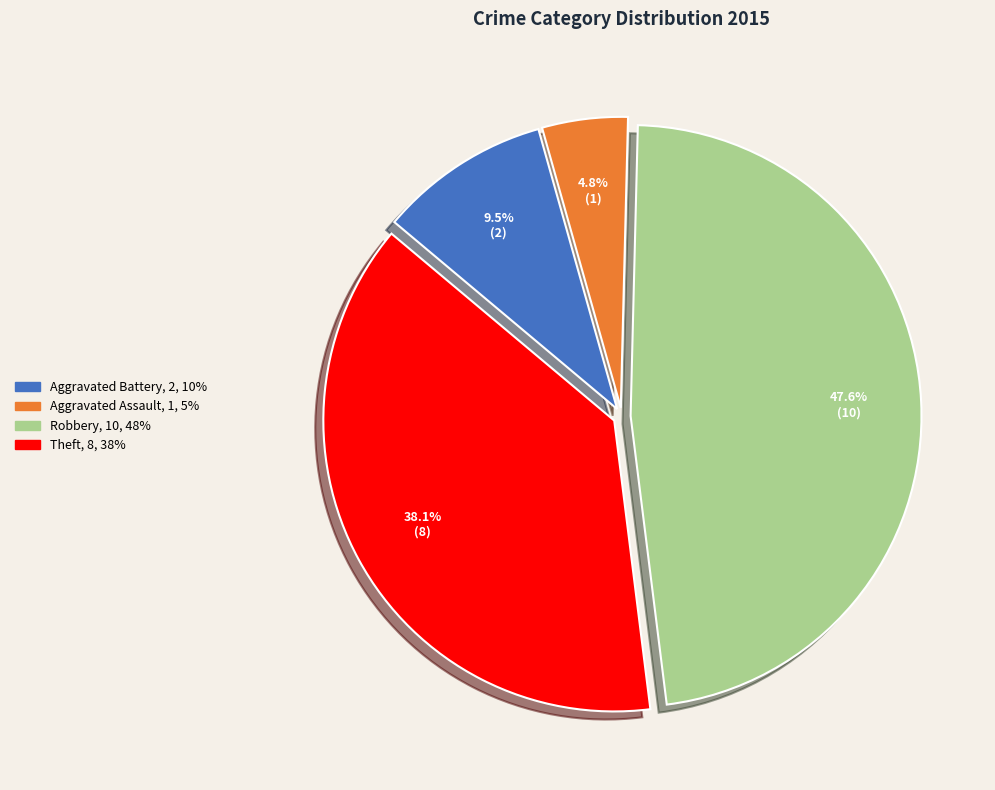

Do Theft and Aggravated Assault together represent more than half of the pie?

No